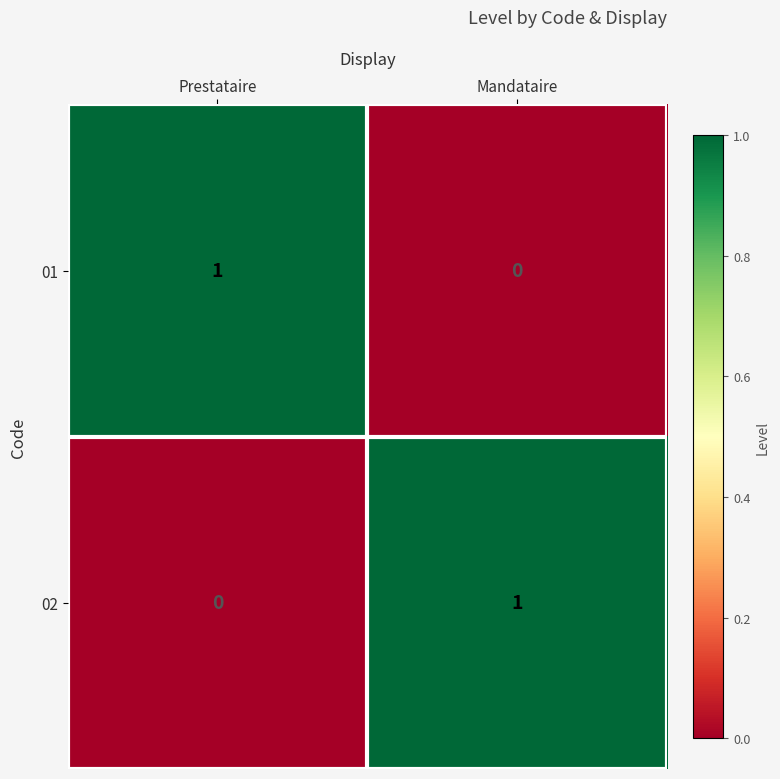

Is the value of 01 at Prestataire greater than the value of 02 at Prestataire?

Yes